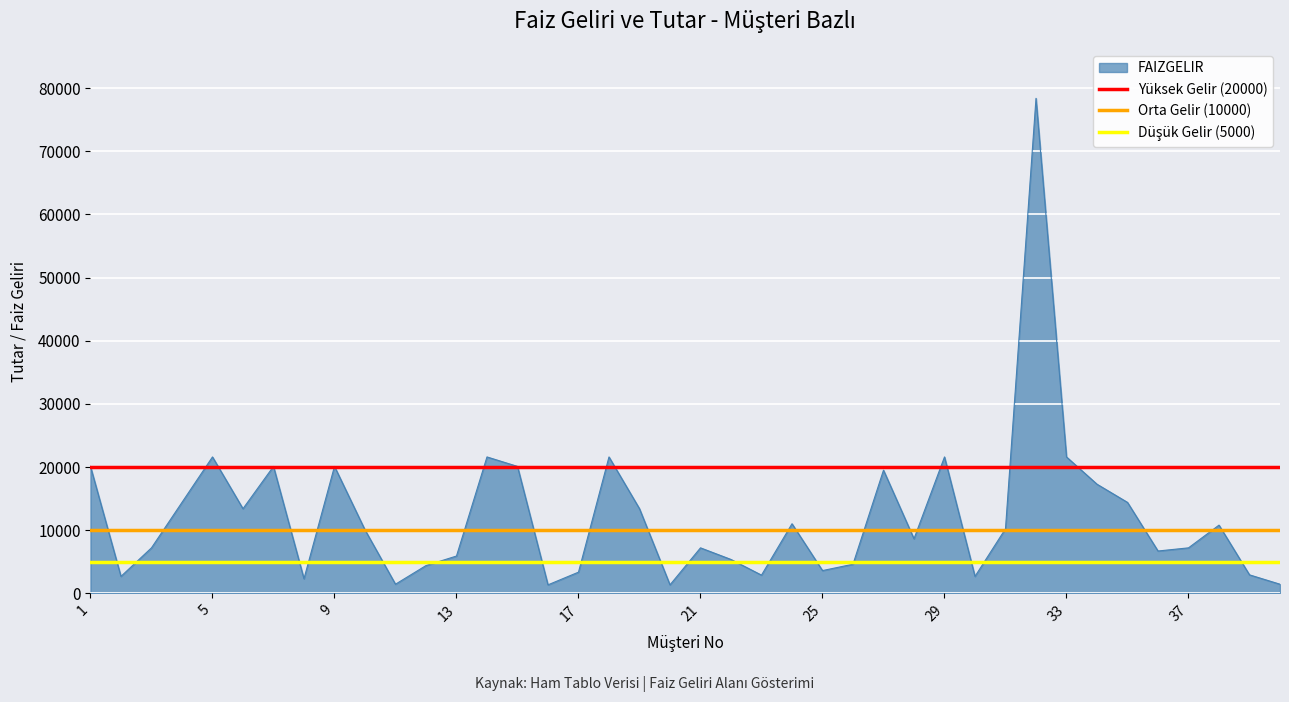

At which label is Orta Gelir (10000) closest to 10000?

1